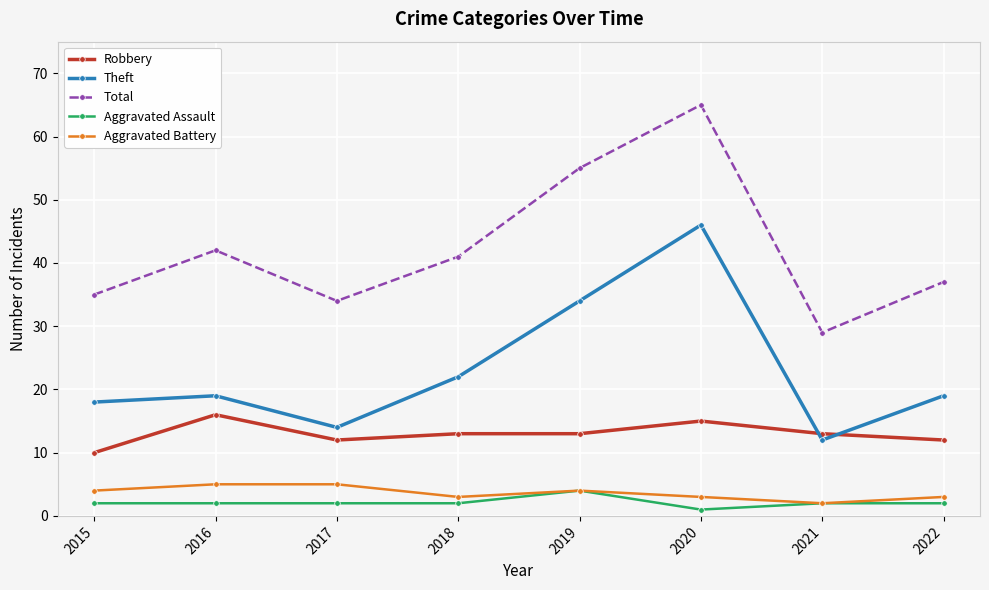

Rank the series at 2016 from lowest to highest value.

Aggravated Assault, Aggravated Battery, Robbery, Theft, Total